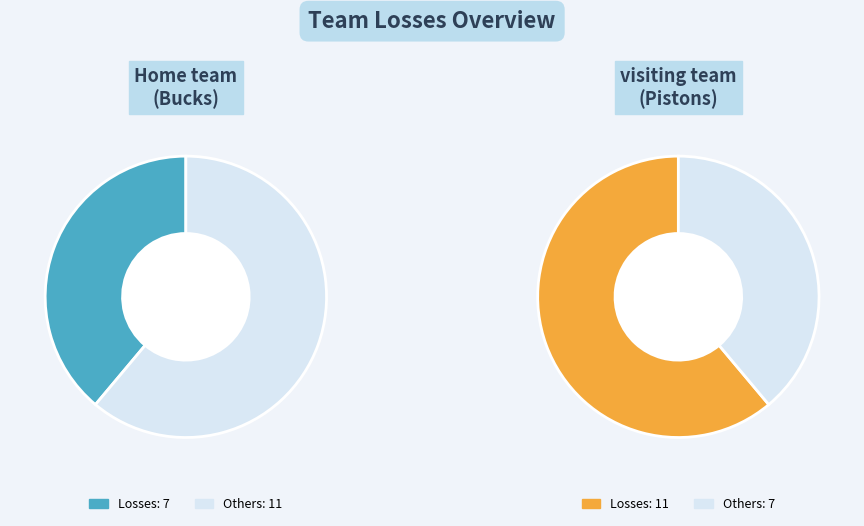

Does any single category account for the majority?

Yes